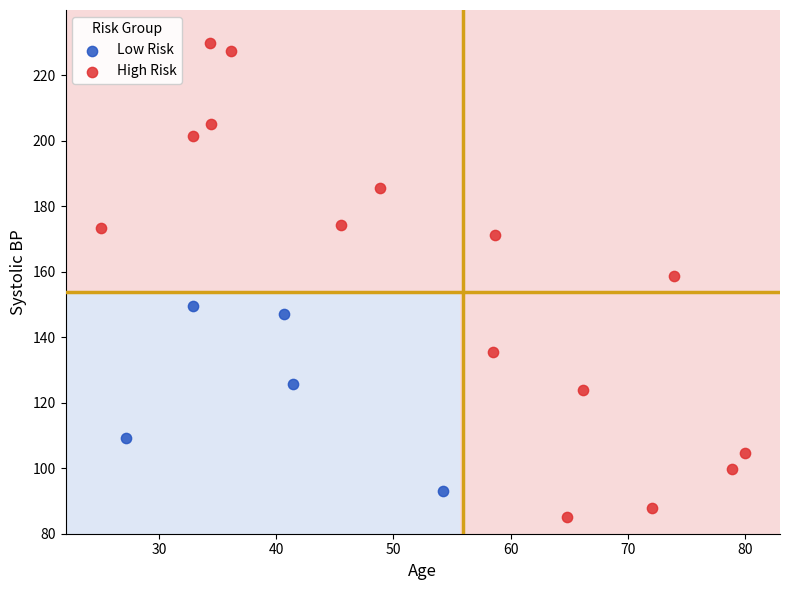

Which series has the widest spread of Y values?

High Risk